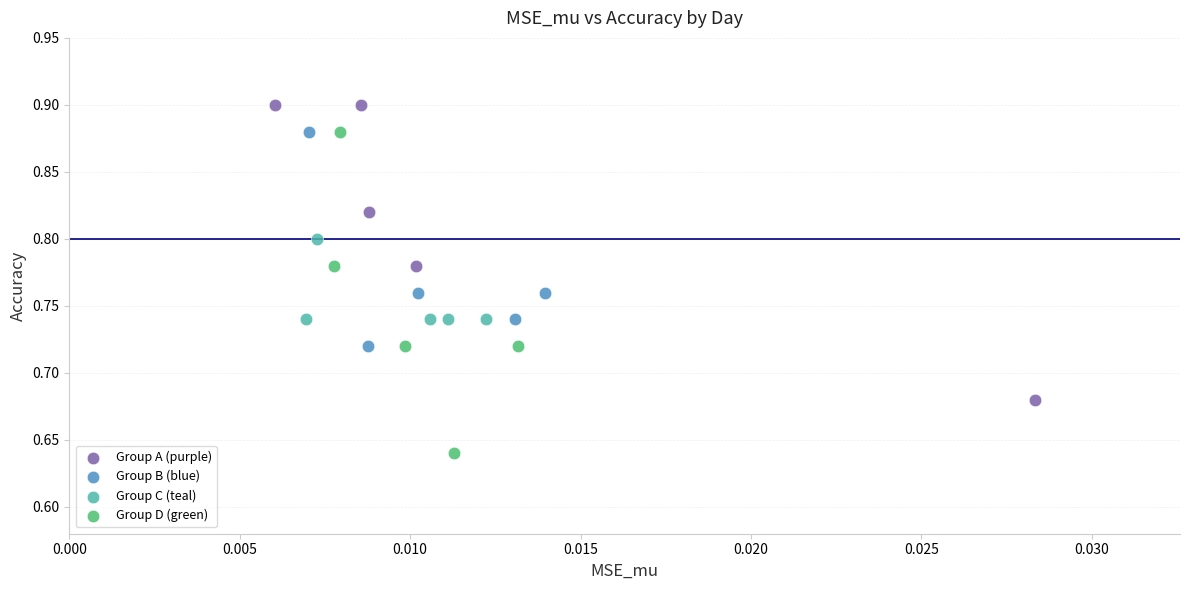

What are all the series names shown in the legend?

Group A (purple), Group B (blue), Group C (teal), Group D (green)